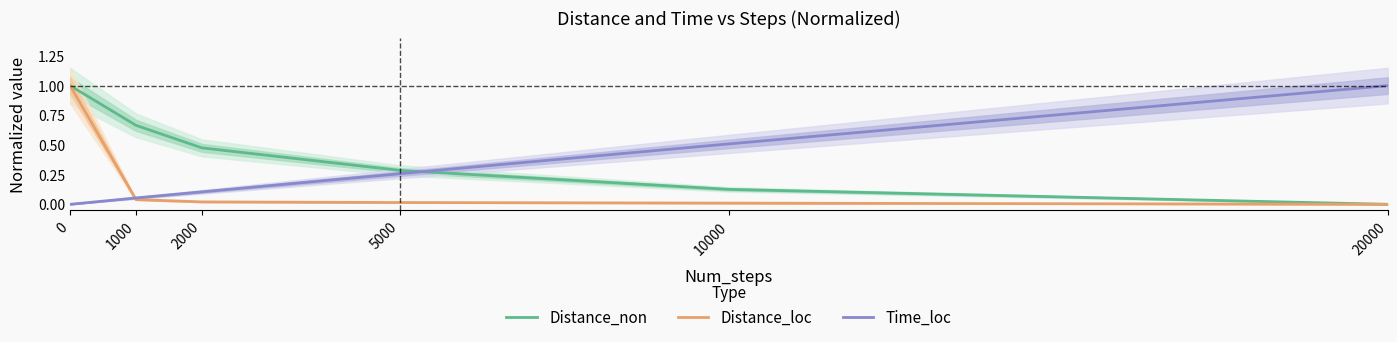

Rank the series by their average value, from highest to lowest.

Distance_non, Time_loc, Distance_loc